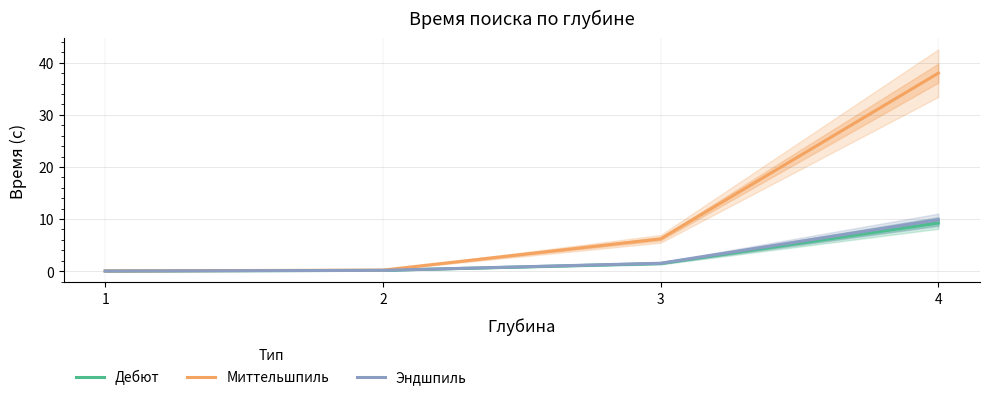

Reading left to right, extract all data points from this chart.

Дебют: 1=0.0	2=0.1	3=1.5	4=9.2
Миттельшпиль: 1=0.1	2=0.2	3=6.2	4=38.0
Эндшпиль: 1=0.0	2=0.2	3=1.5	4=9.9